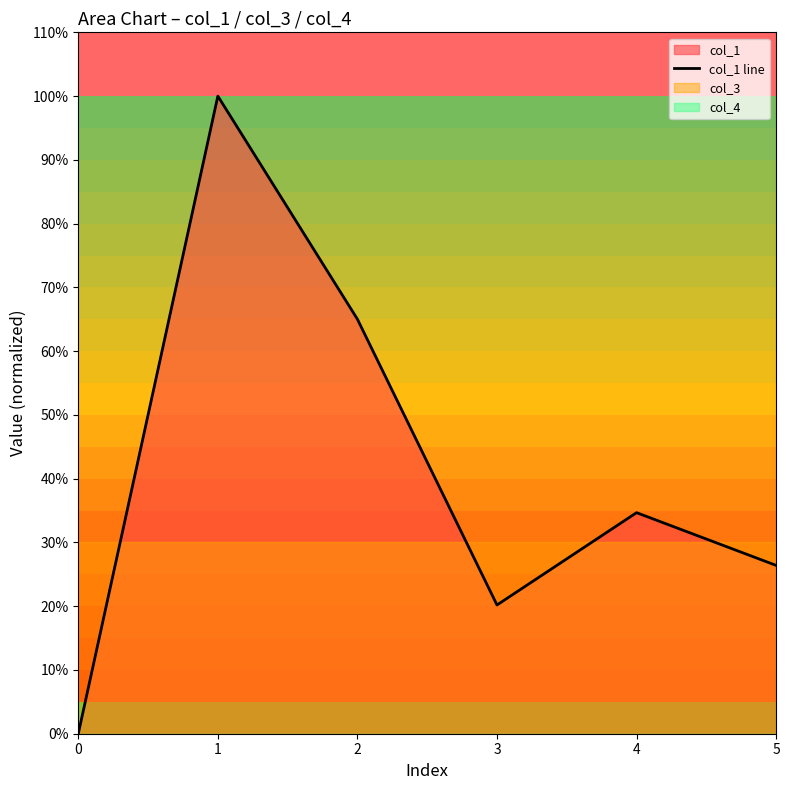

What is the sum of all values?

246.3